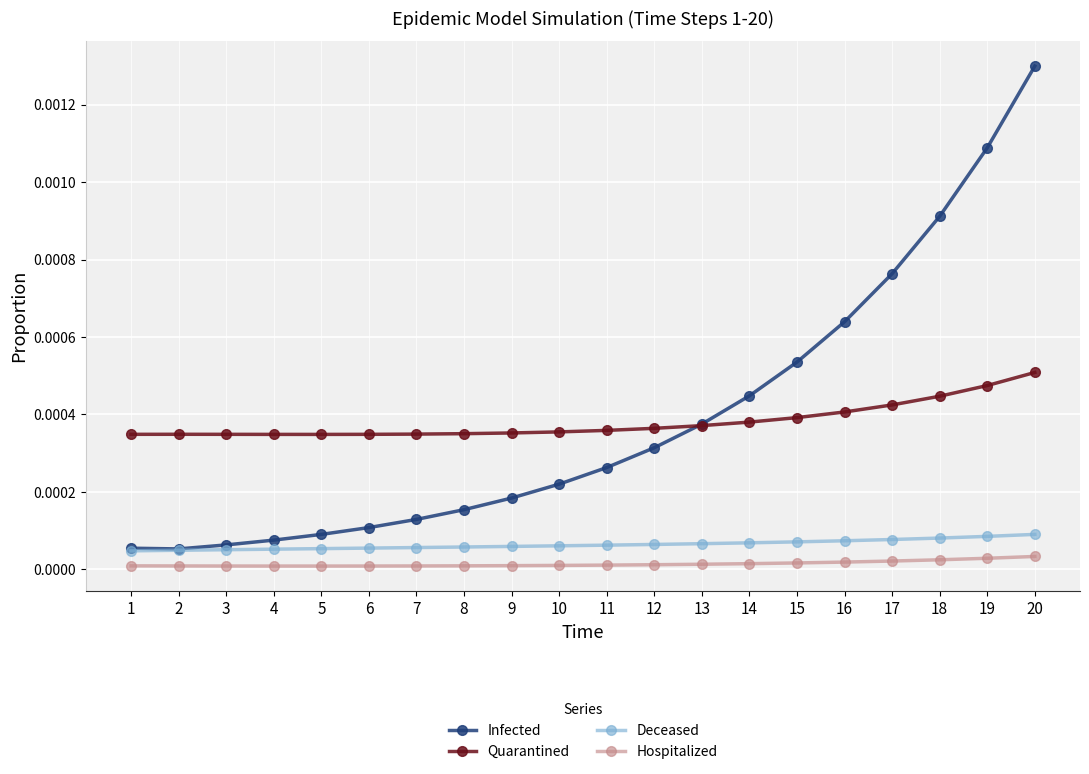

True or false: Hospitalized and Deceased intersect in this chart.

False